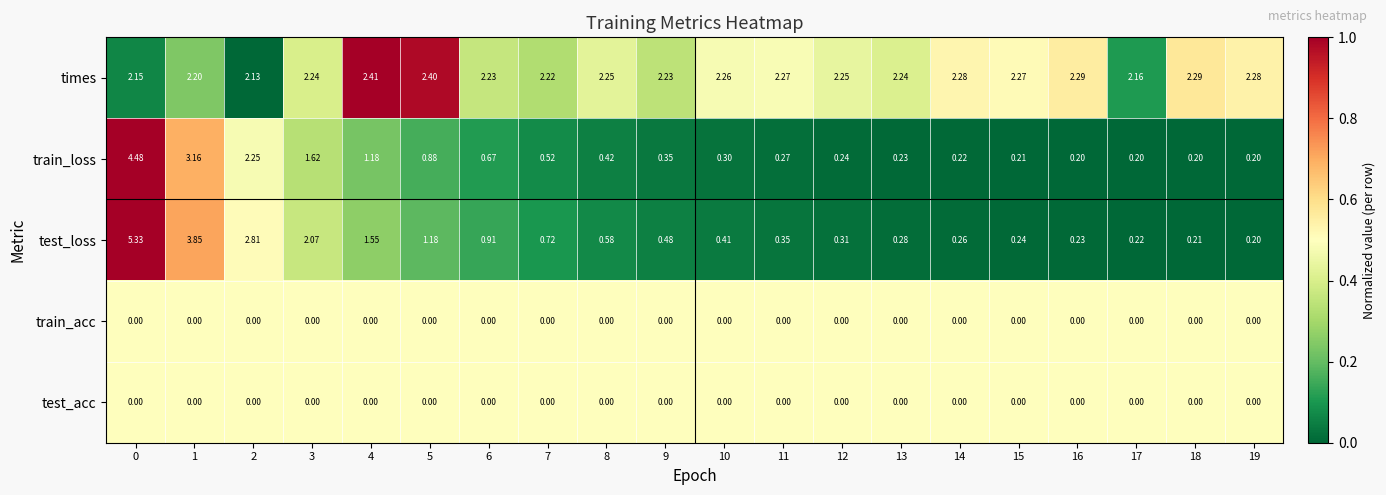

Which series has the largest total across all categories?

times